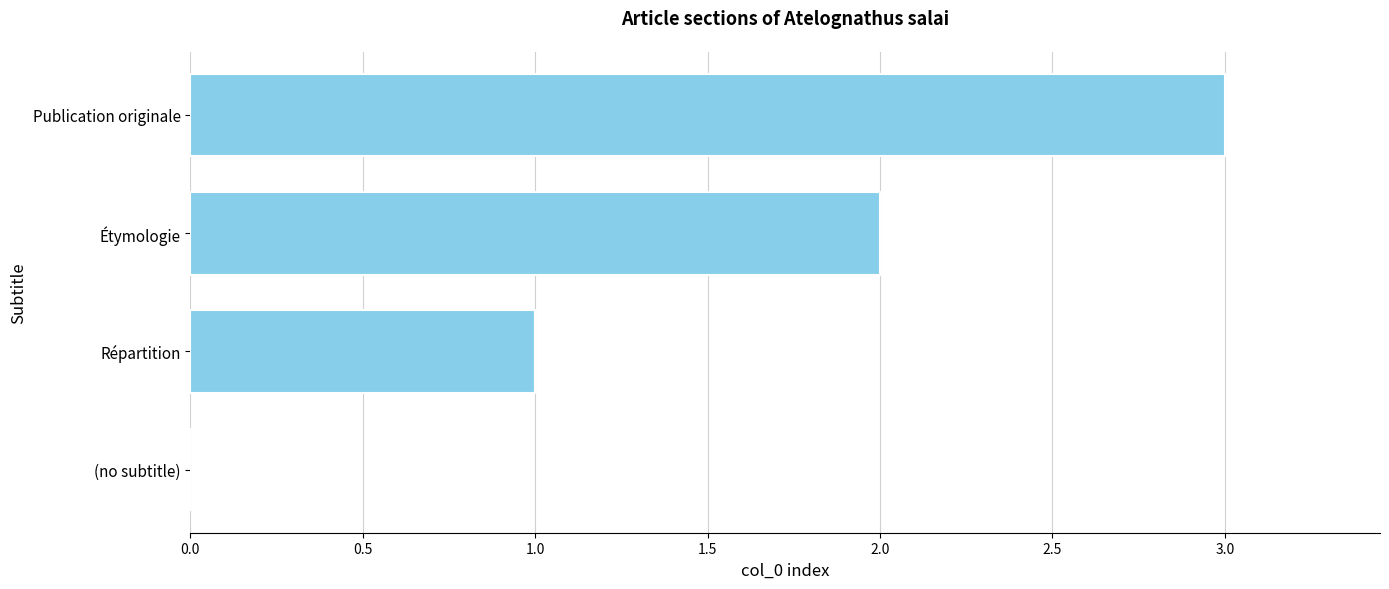

What is the sum of all values?

6